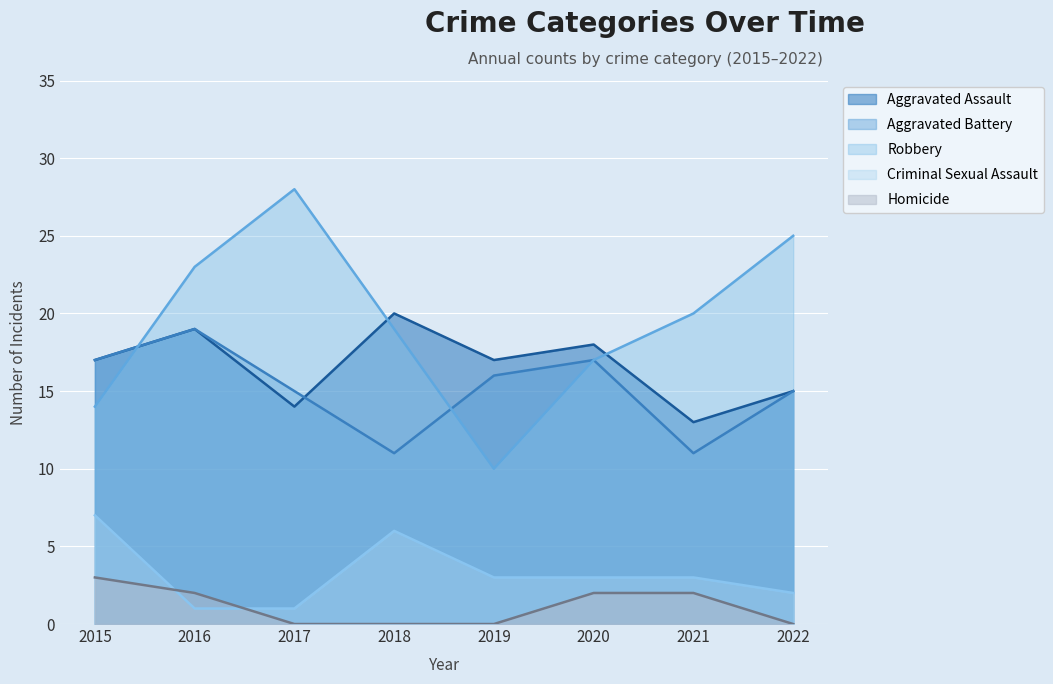

How many lines are shown in the chart?

5